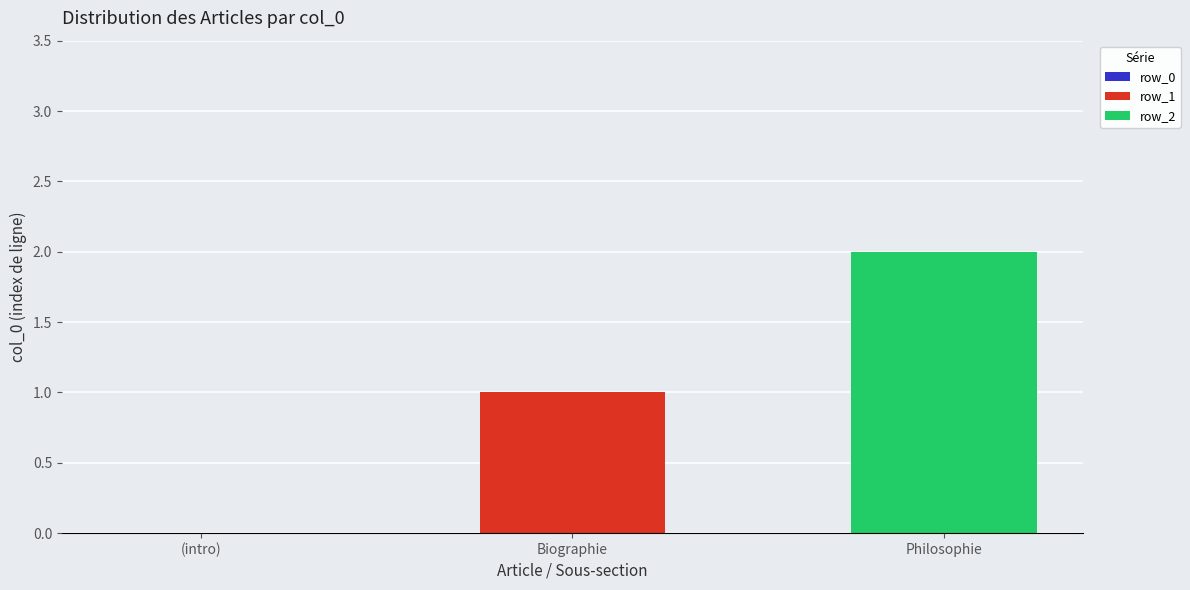

Is it true that row_1 equals 0 at (intro)?

True